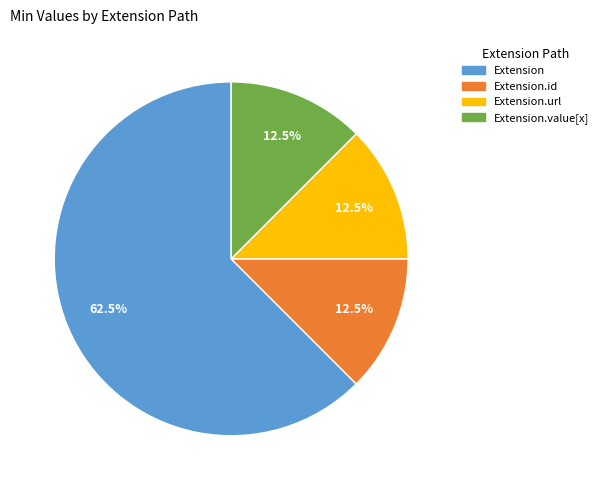

Does any single category account for the majority?

Yes